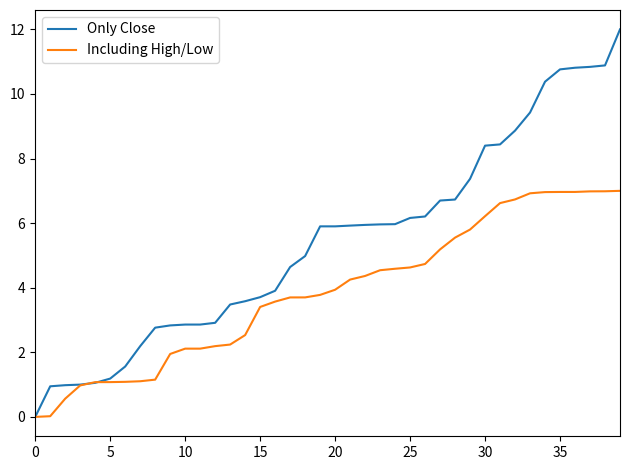

Rank the series by their average value, from lowest to highest.

Including High/Low, Only Close